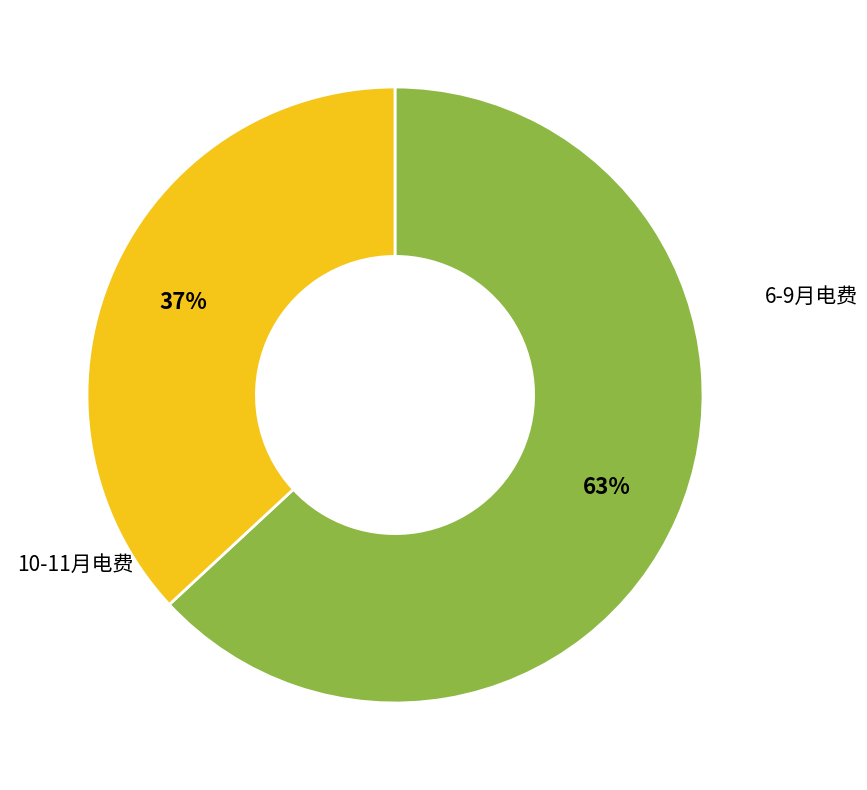

Is there any slice that represents more than half of the pie?

Yes